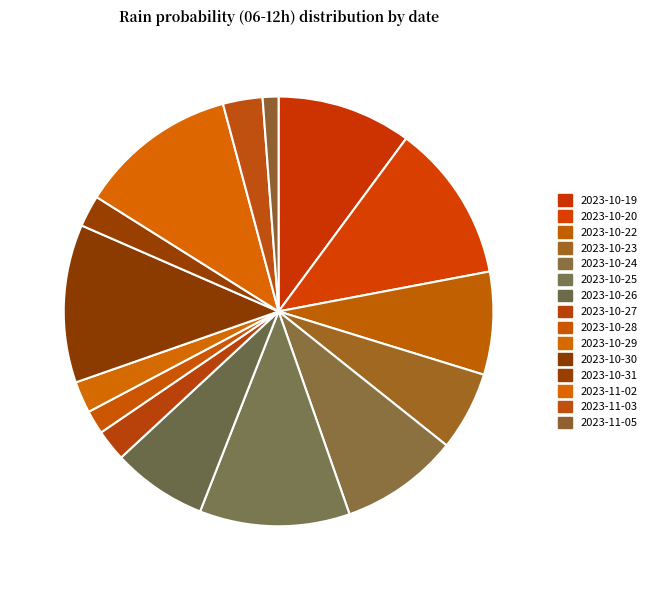

What is the largest slice in the pie chart?

2023-10-20